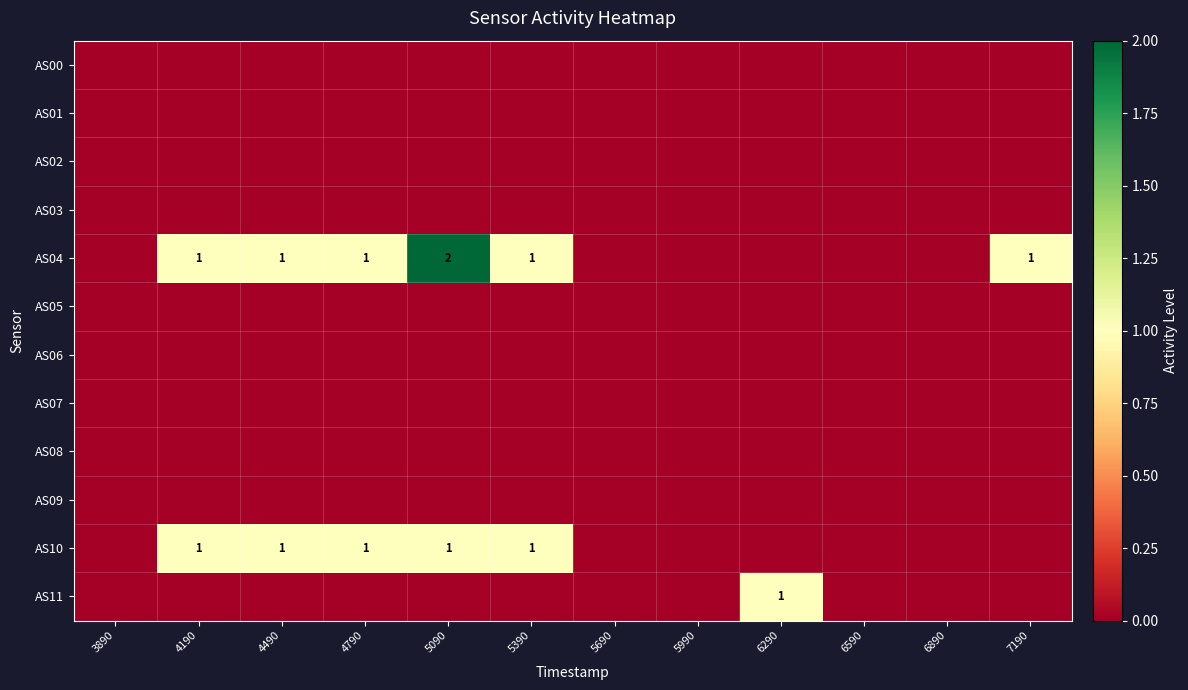

True or false: AS10 has a value of 0 at 4790.

False